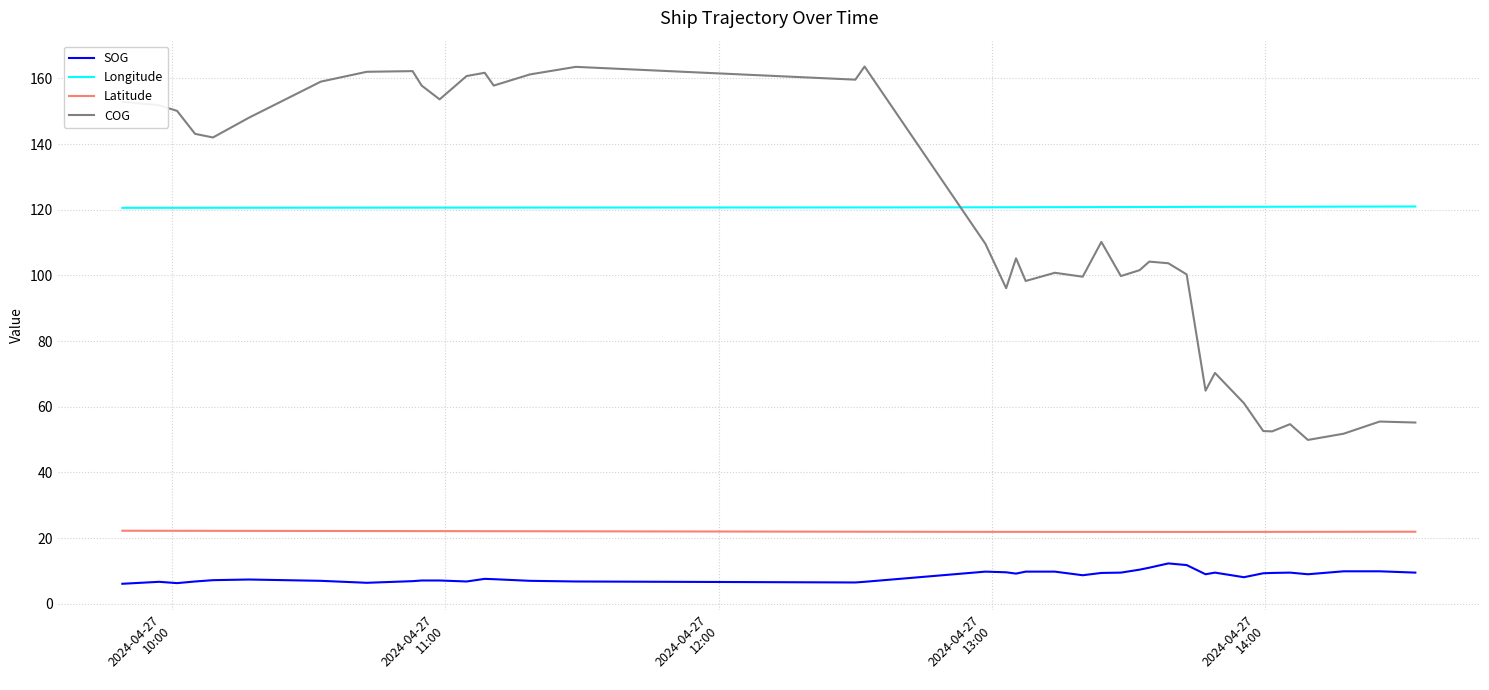

True or false: SOG has more than 2 interior local peaks.

True